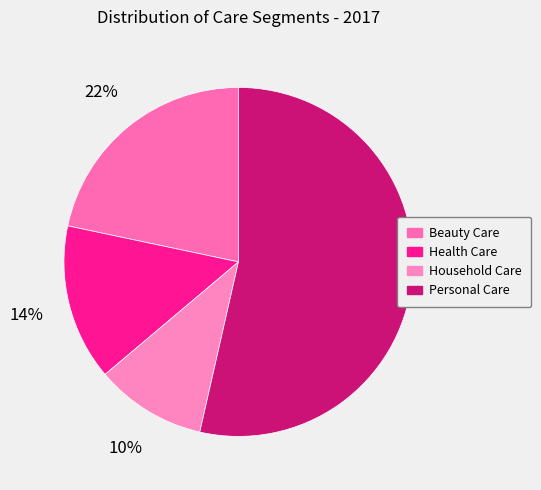

To the nearest percent, what is the difference between the largest and smallest slice percentages?

43%